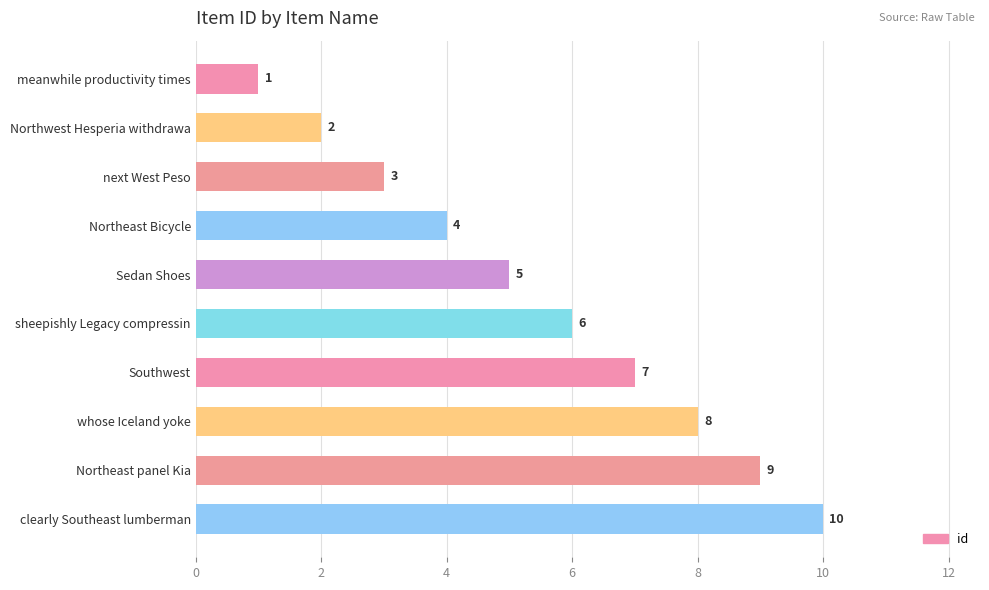

What is the ratio of the value at whose Iceland yoke to the value at sheepishly Legacy compressin?

1.3